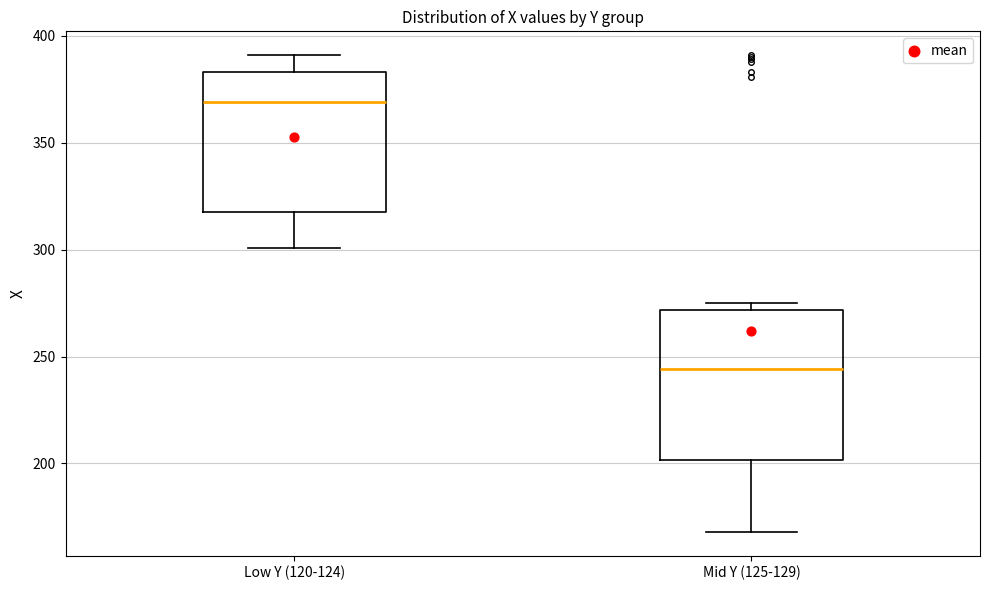

Reading left to right, read every box against the y-axis: the position of its median line, the range the box covers, and the ends of its whiskers. The values are not printed on the chart, so give them approximately, as read against the axis.

Low Y (120-124): median 370, box 320 to 385, whiskers 300 to 390
Mid Y (125-129): median 245, box 200 to 270, whiskers 170 to 275